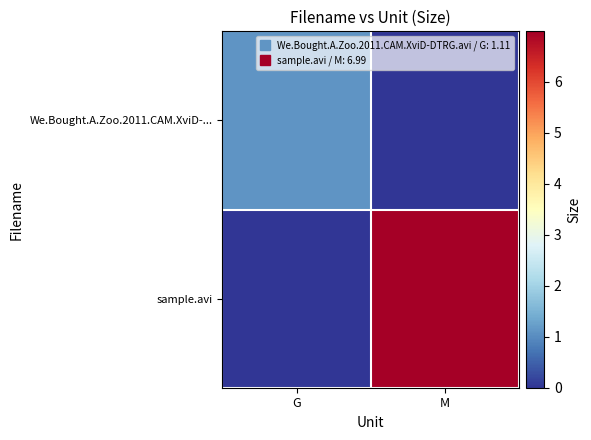

Which series has the largest total across all categories?

sample.avi